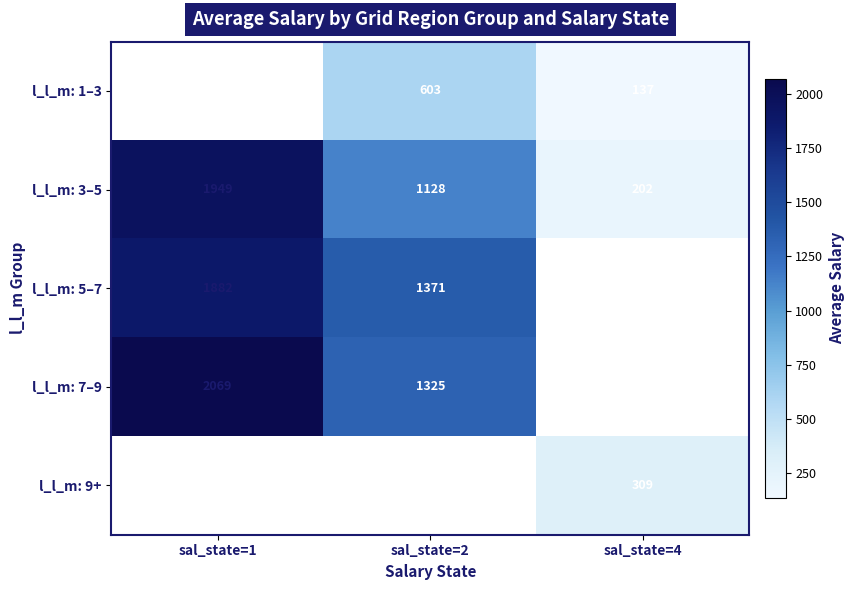

Which category has the highest value across all series?

sal_state=1